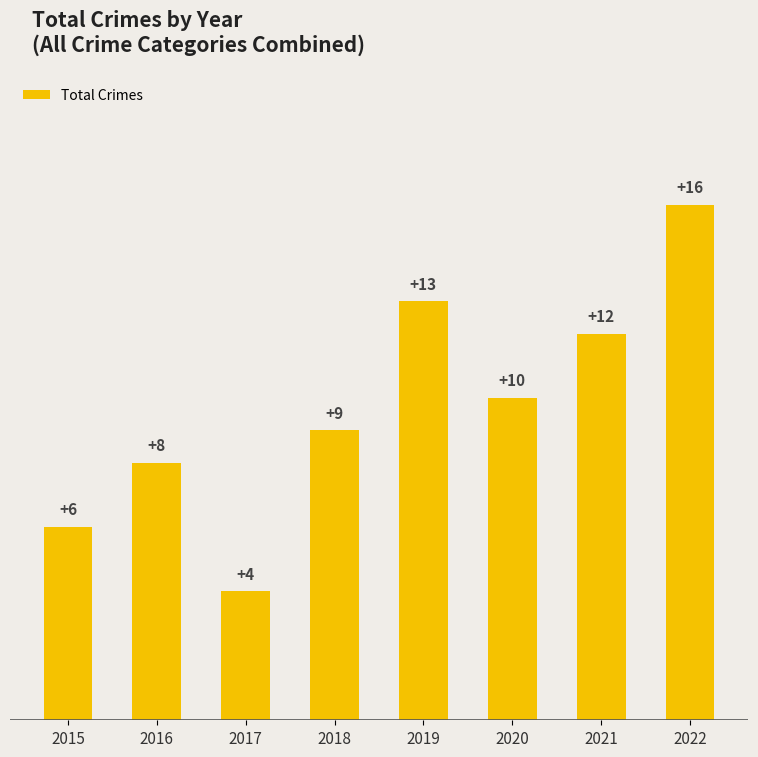

What is the ratio of the value at 2022 to the value at 2016?

2.0